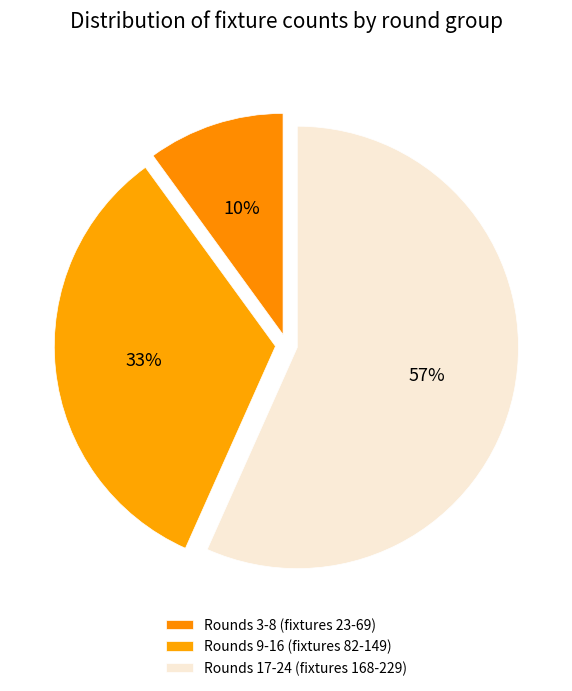

How many slices are in this pie chart?

3